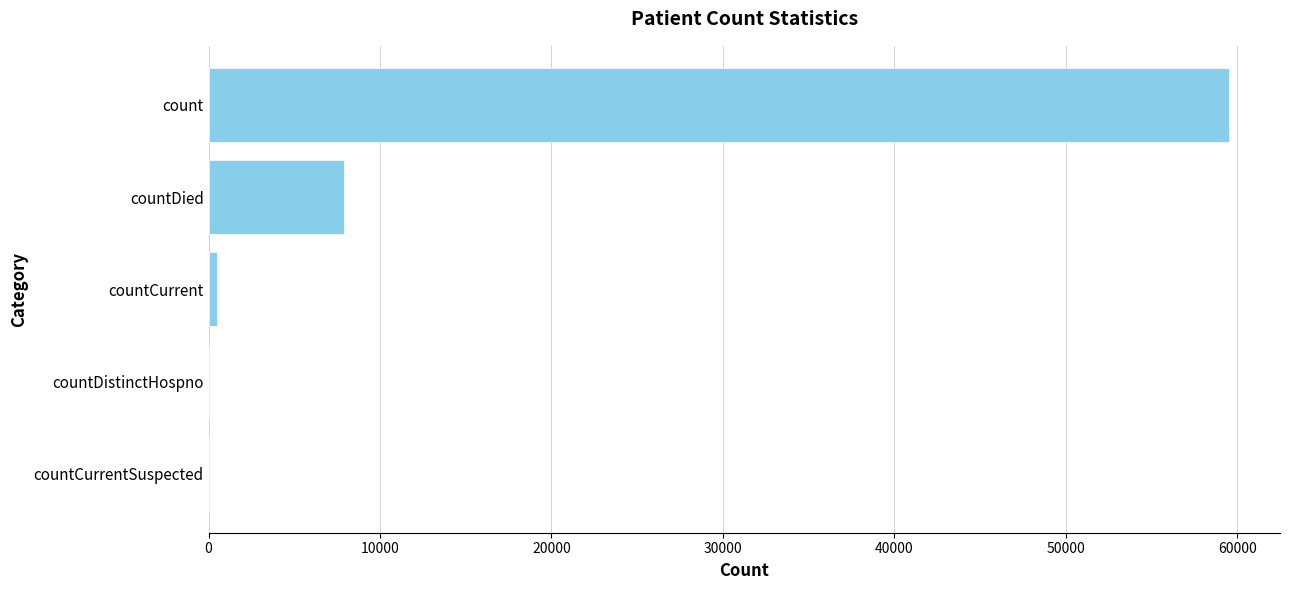

The value at countCurrentSuspected is 19573. True or false?

False